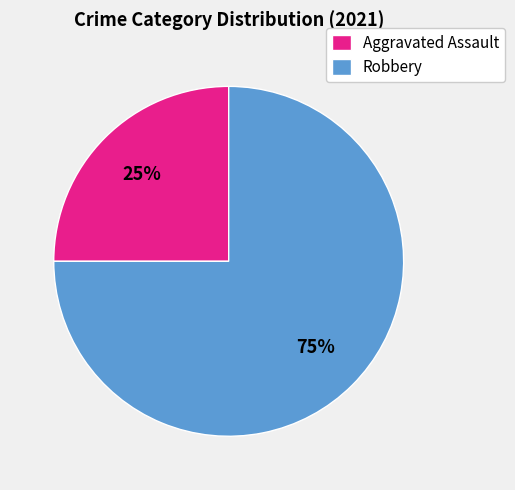

Between Robbery and Aggravated Assault, which is larger?

Robbery